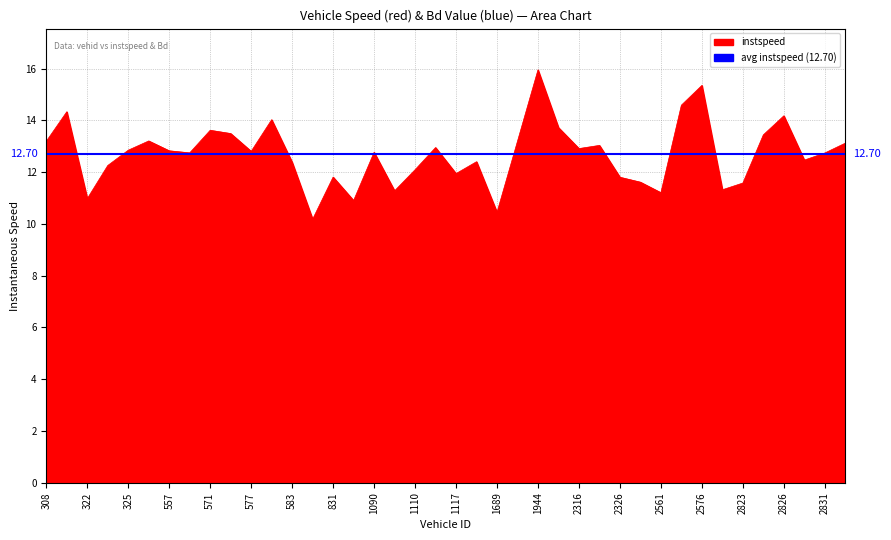

What is the difference between the maximum and minimum values?

5.8